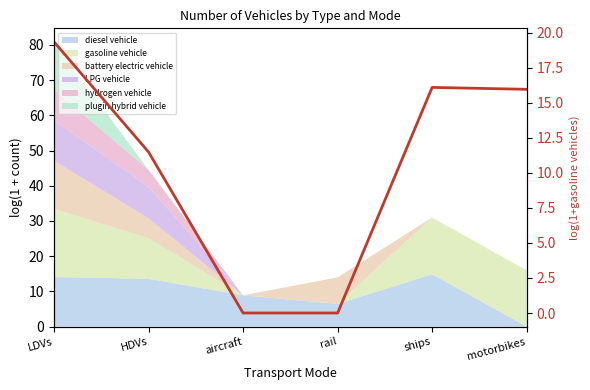

What is the difference between the second highest and second lowest values?

16.1